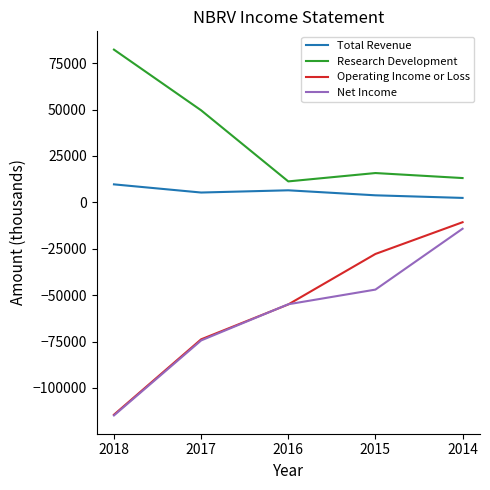

The value of Net Income at 2018 is -157411. True or false?

False